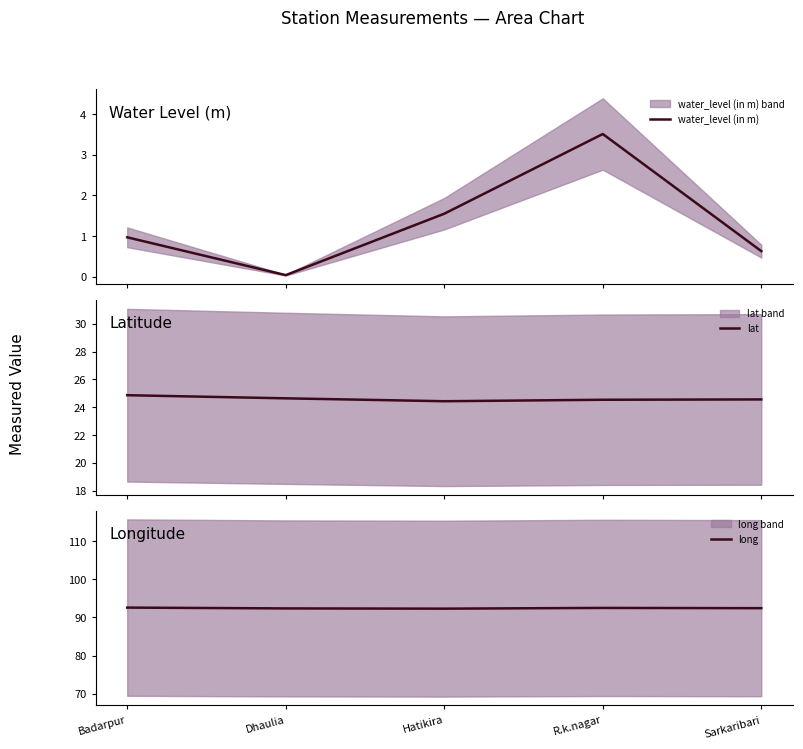

What is the sum of all lat values?

123.0